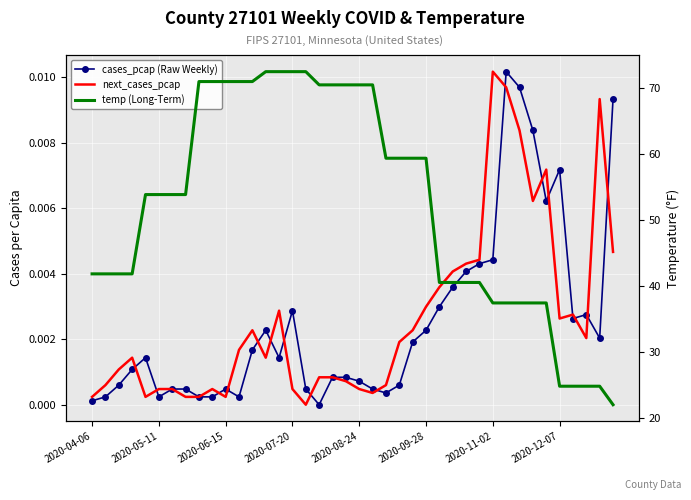

What is the maximum value shown in the chart?

72.4